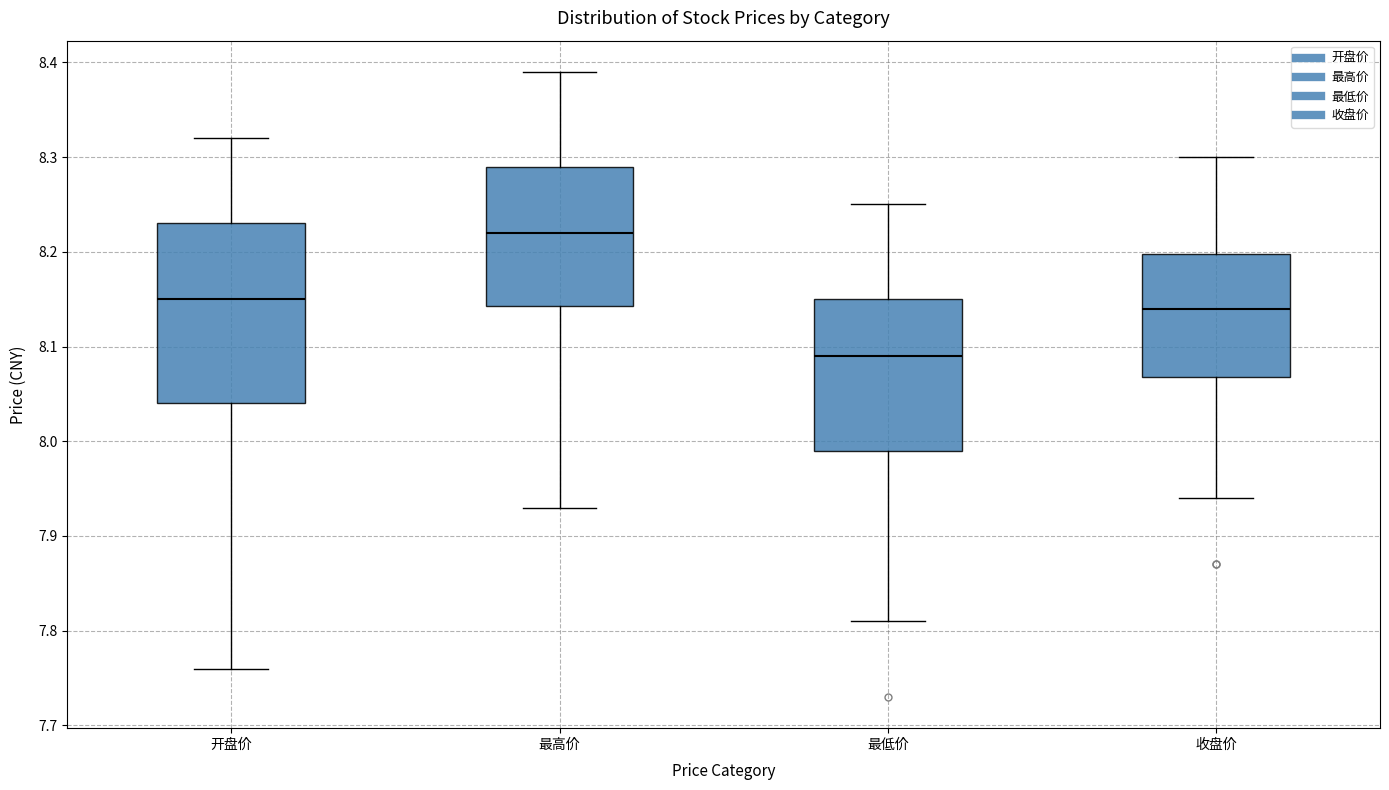

Reading left to right, read every box against the y-axis: the position of its median line, the range the box covers, and the ends of its whiskers. The values are not printed on the chart, so give them approximately, as read against the axis.

开盘价: median 8.15, box 8.04 to 8.23, whiskers 7.76 to 8.32
最高价: median 8.22, box 8.14 to 8.29, whiskers 7.93 to 8.39
最低价: median 8.09, box 7.99 to 8.15, whiskers 7.81 to 8.25
收盘价: median 8.14, box 8.07 to 8.20, whiskers 7.94 to 8.30